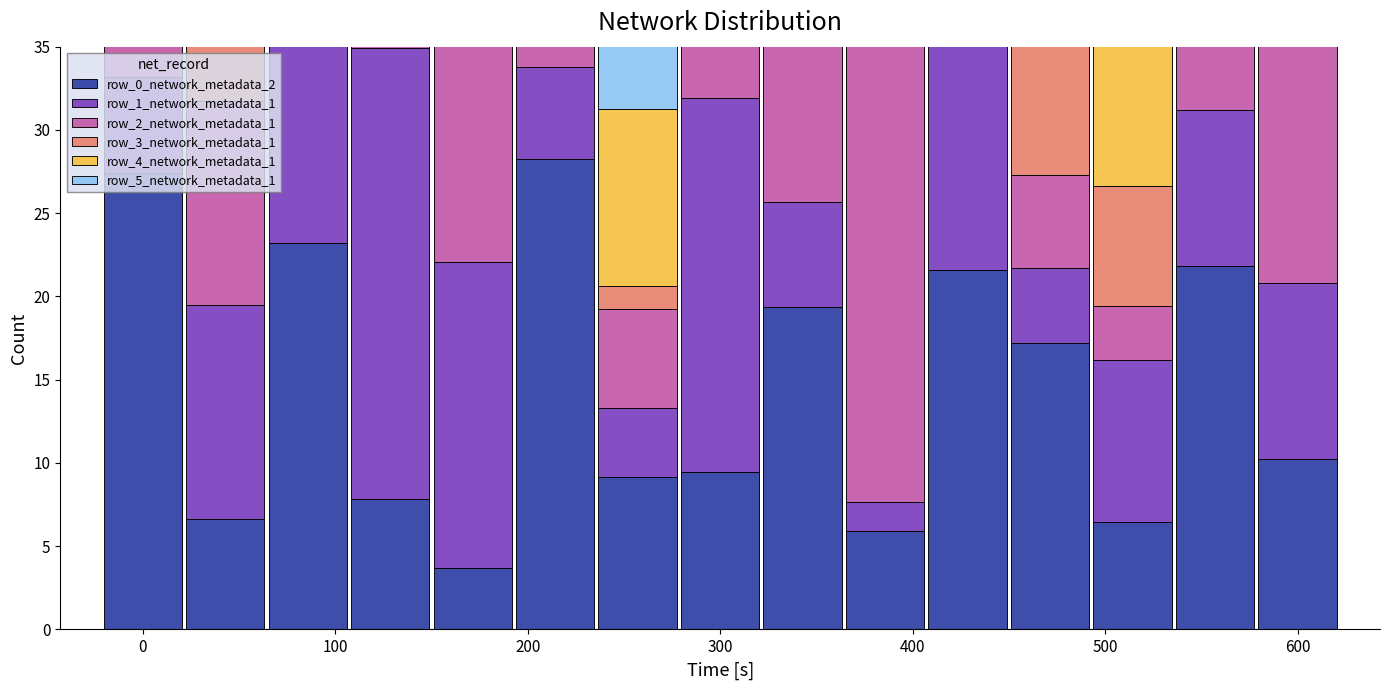

What is the difference between the row_4_network_metadata_1 values at 14 and 600?

3.2